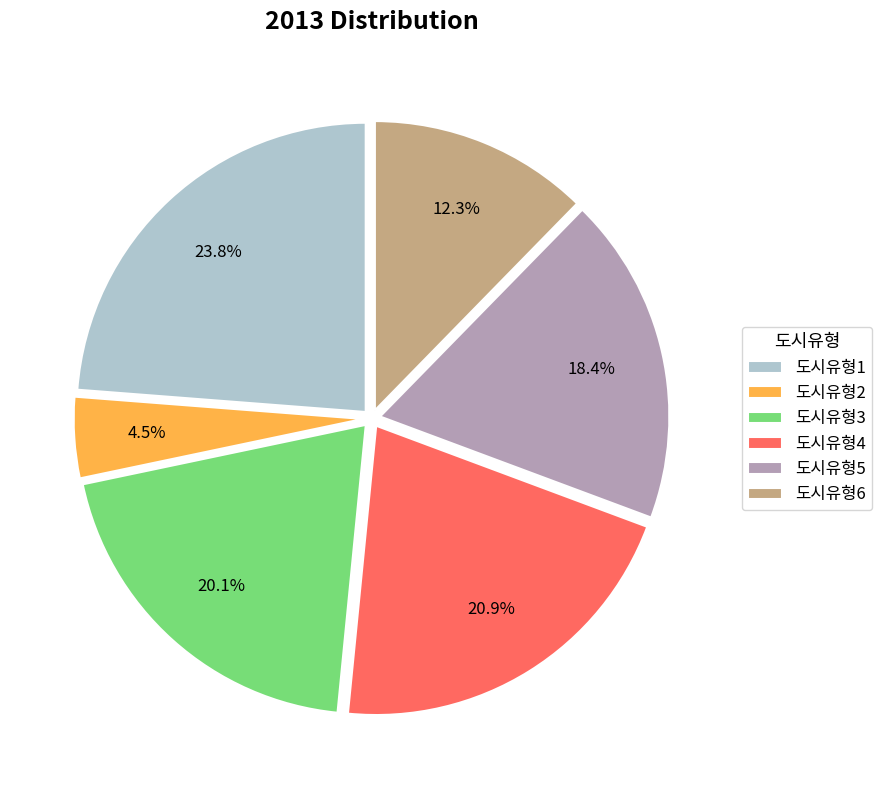

To the nearest percent, what percentage of the pie is 도시유형3?

20%